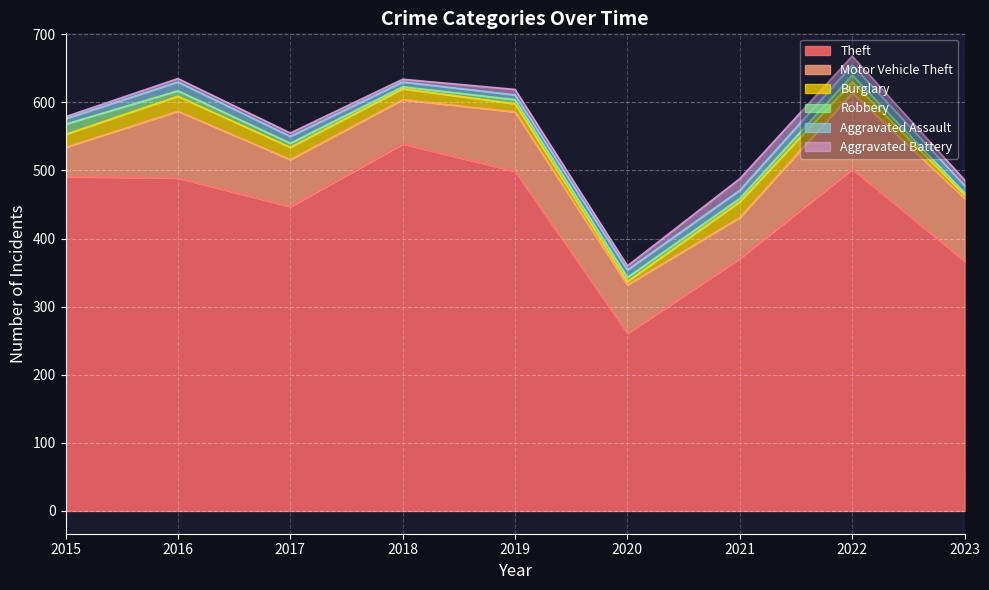

Between which two adjacent categories do Robbery and Aggravated Battery first intersect?

2017 and 2018